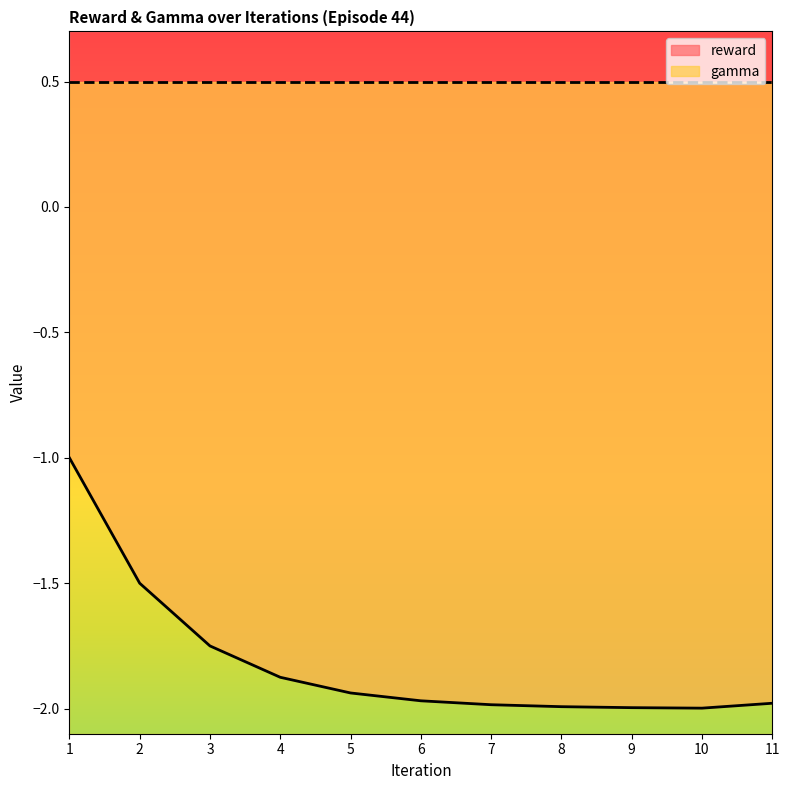

What is the greatest value displayed?

-1.0